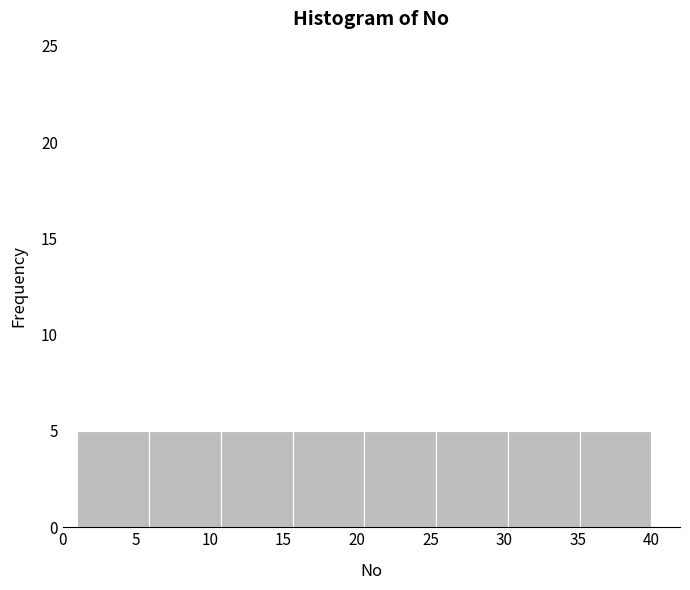

Reading left to right, transcribe this chart: for each bar, give the range it covers on the x-axis and its height. Neither the bar edges nor the heights are printed on the chart, so give them approximately, as read against the axes.

1.0 to 6.0: 5
6.0 to 11.0: 5
11.0 to 15.5: 5
15.5 to 20.5: 5
20.5 to 25.5: 5
25.5 to 30.5: 5
30.5 to 35.0: 5
35.0 to 40.0: 5